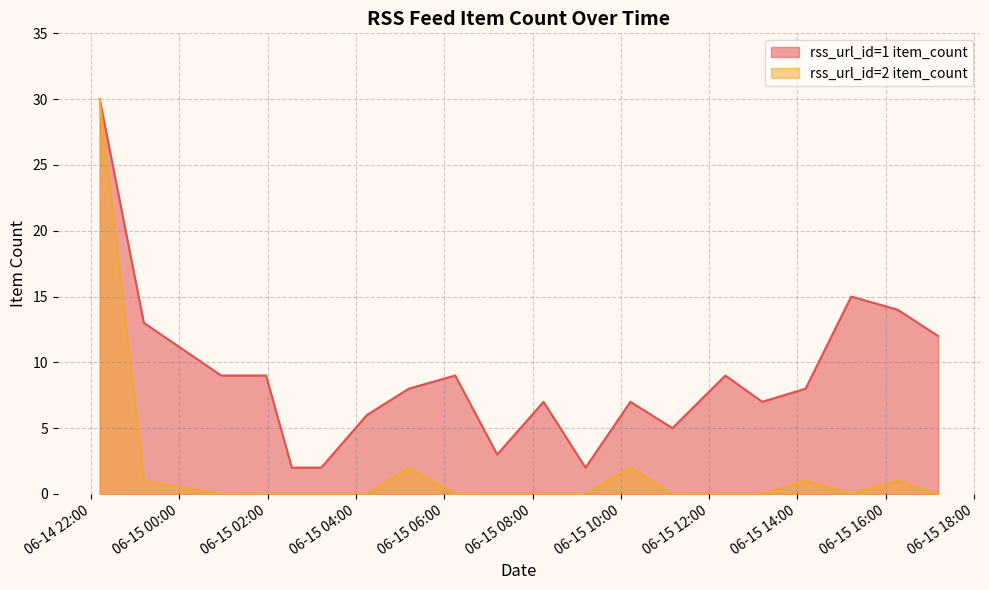

What are all the series names shown in the legend?

rss_url_id=1 item_count, rss_url_id=2 item_count